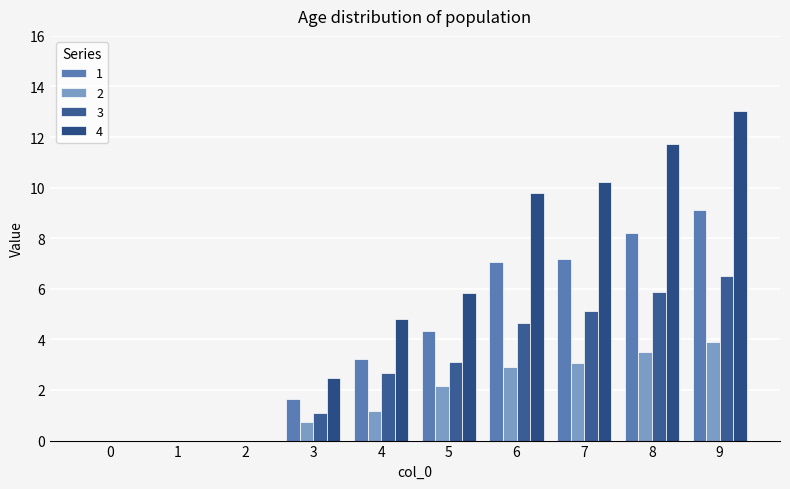

List the series in order of their peak value, highest first.

4, 1, 3, 2